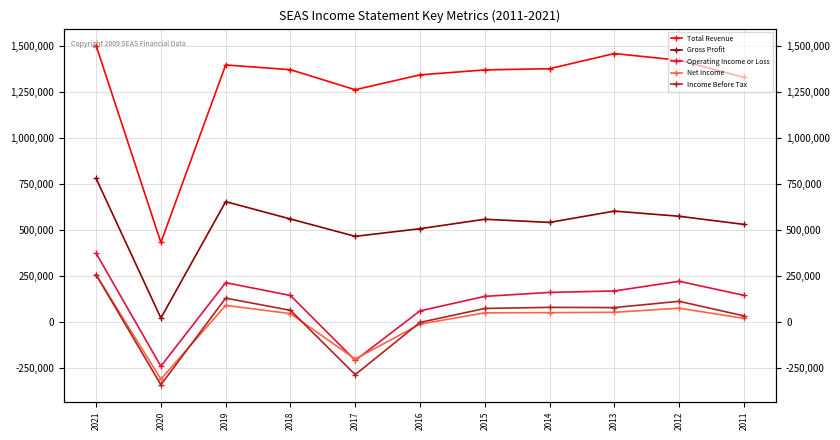

Where is Net Income nearest to the value -27900?

2016